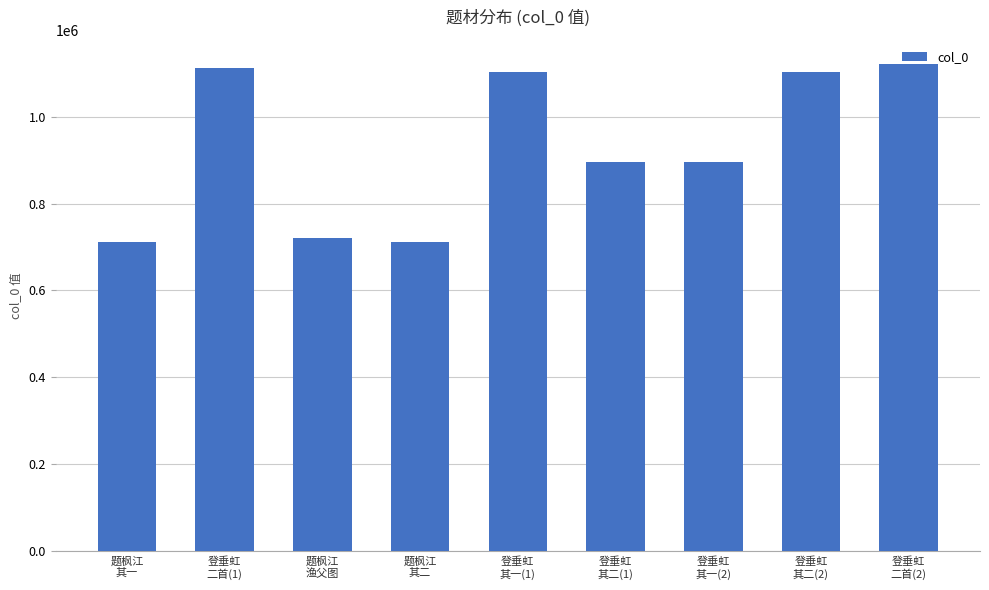

Is it true that the value at 登垂虹
其一(1) is 1102987?

True